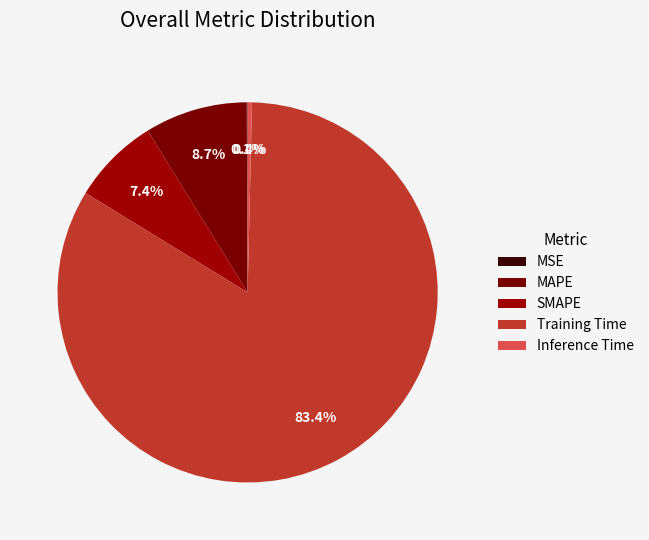

Which category has the biggest portion of the pie?

Training Time